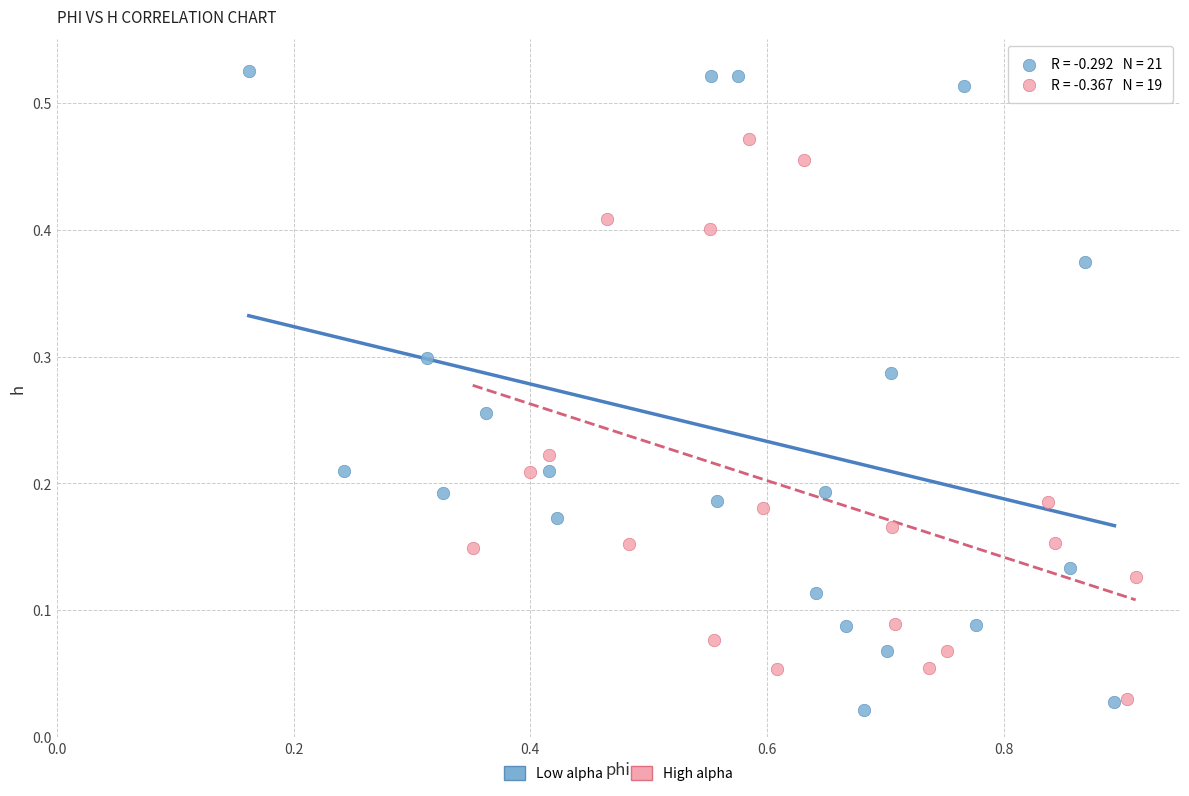

Which series reaches the maximum Y coordinate?

Low alpha